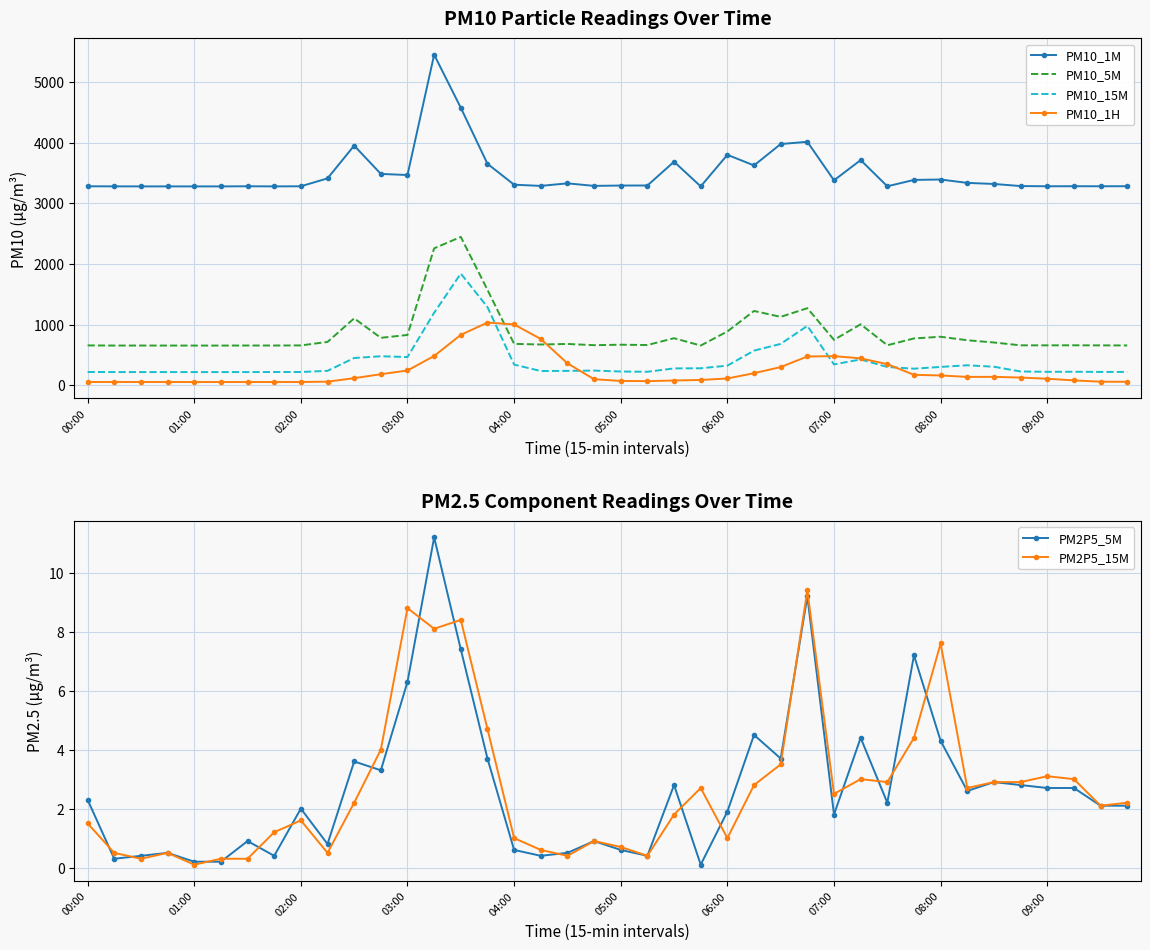

At which category is the sum across all series the highest?

14